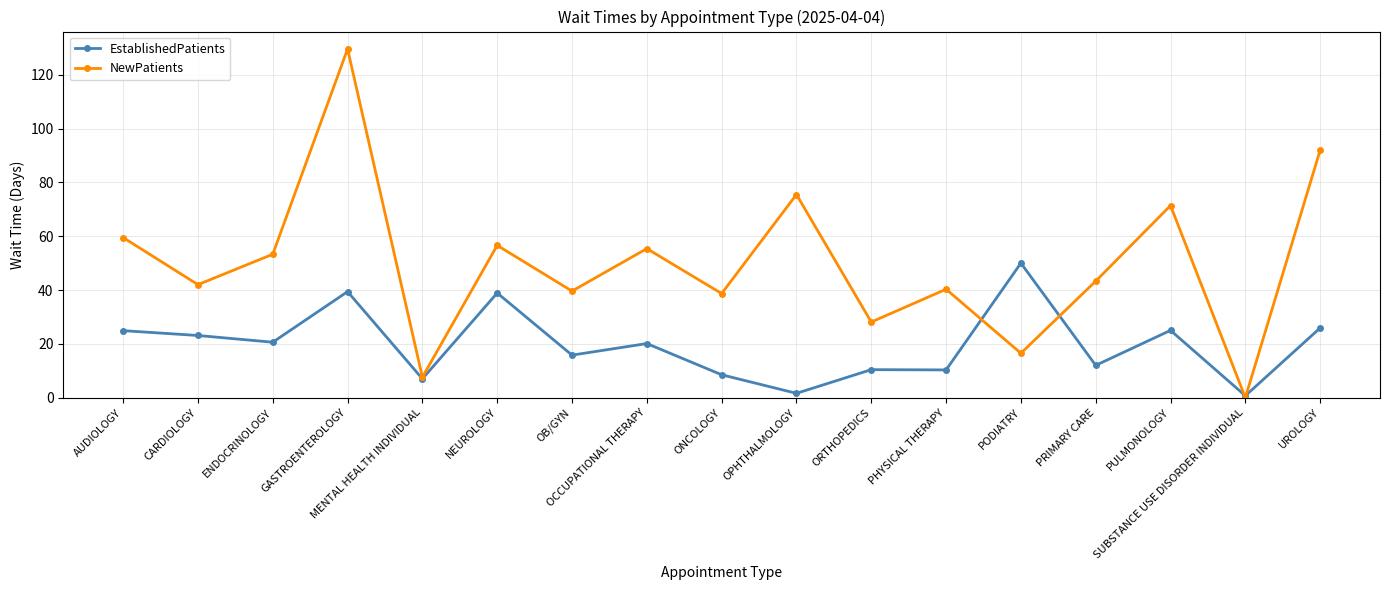

The EstablishedPatients series shows 27.3 at OB/GYN. True or false?

False